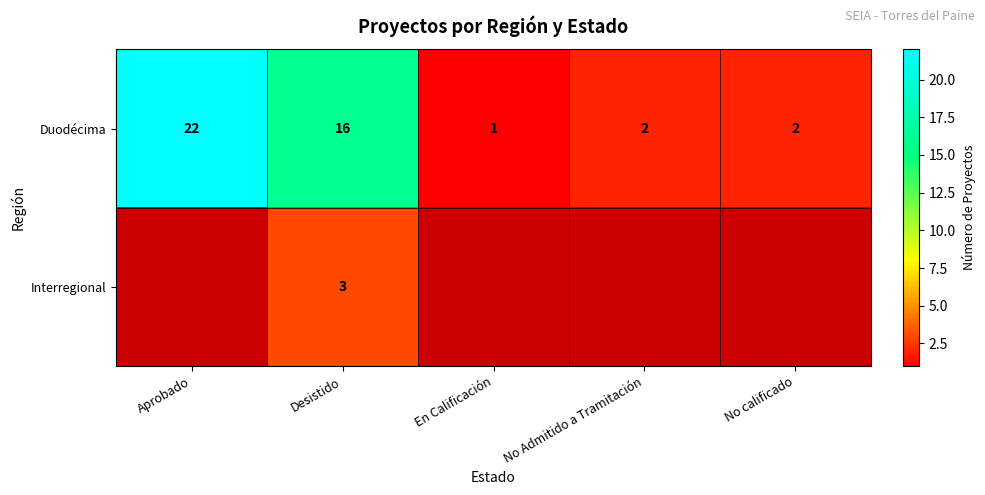

Count the number of categories in the chart.

5